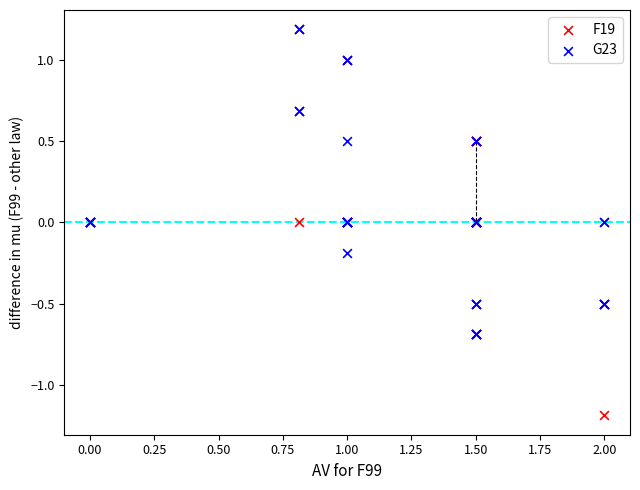

What are all the series names shown in the legend?

F19, G23